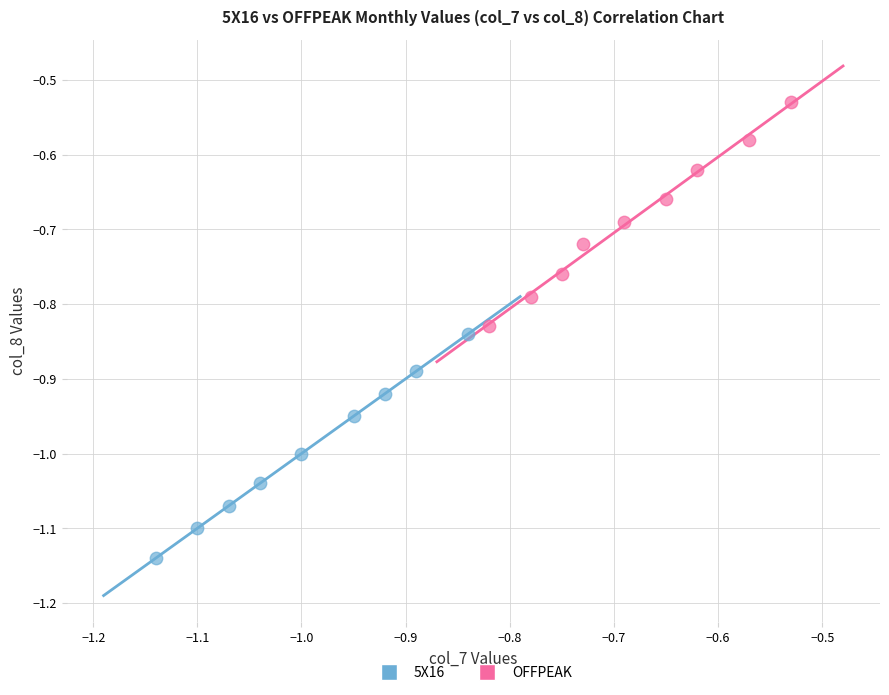

Which series contains the lowest Y value?

5X16